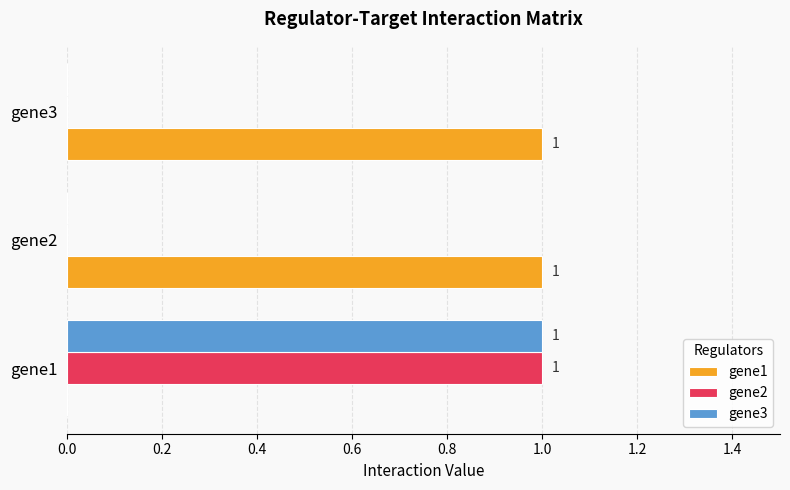

Which series has the largest total across all categories?

gene1